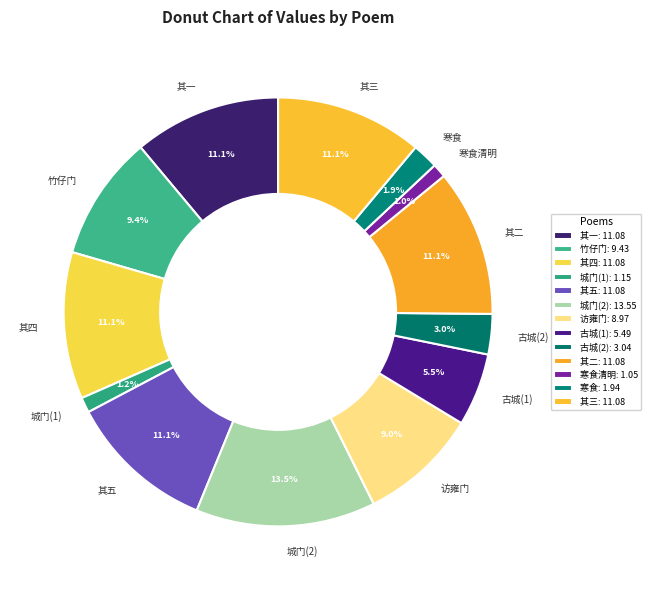

Is there a majority slice in this chart?

No